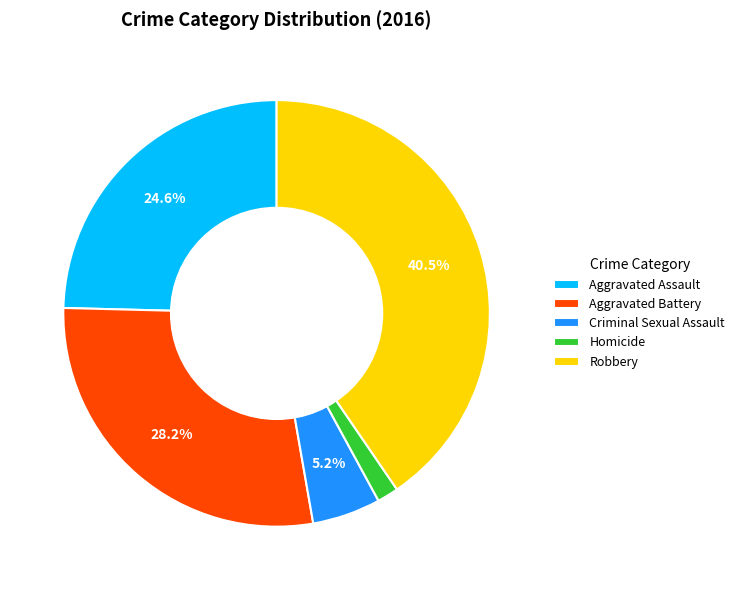

True or false: Homicide accounts for 9% of the total.

False